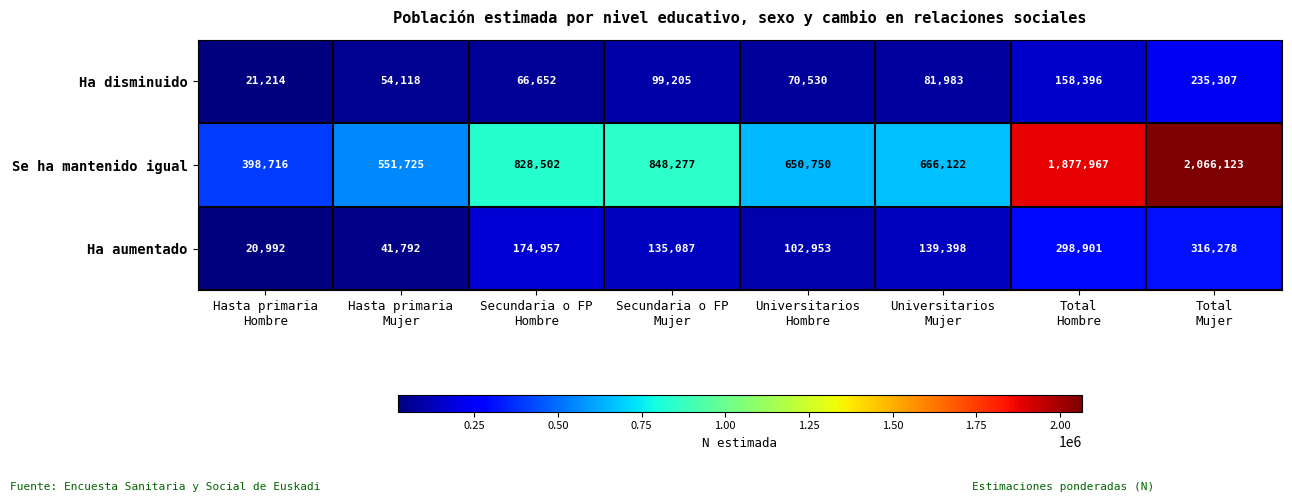

What is the minimum value for Se ha mantenido igual?

398716